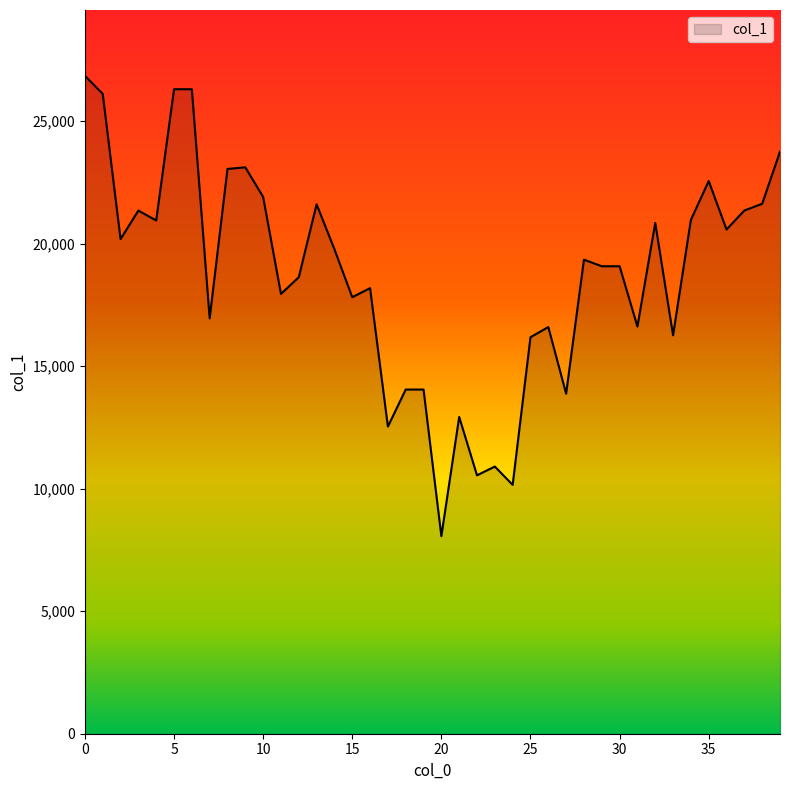

What is the minimum value shown in the chart?

8063